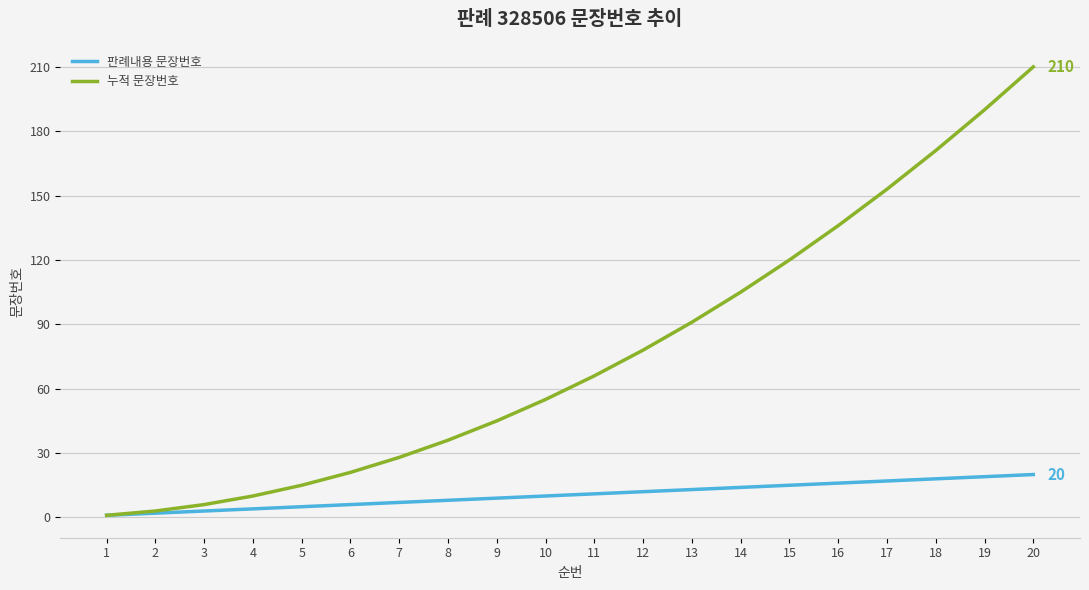

Which series has the widest spread of values?

누적 문장번호